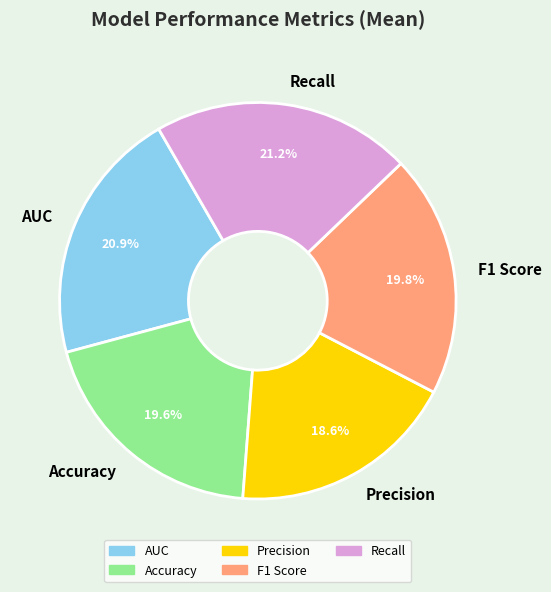

Which category has the smallest portion of the pie?

Precision